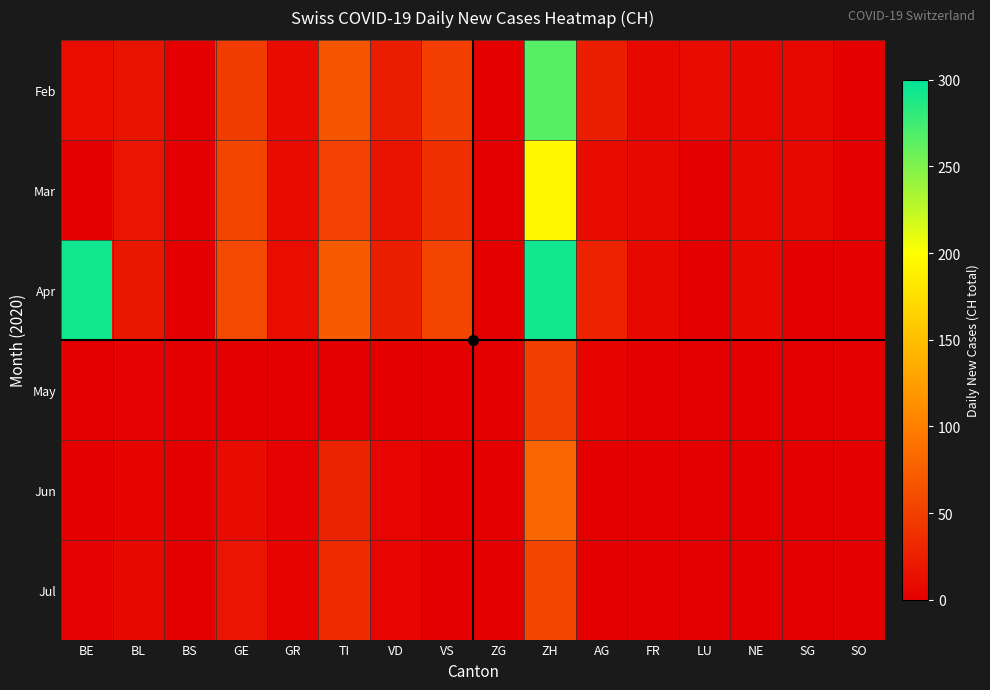

Reading left to right, what are all the values shown in this chart?

Feb: BE=11	BL=16	BS=0	GE=48	GR=10	TI=67	VD=23	VS=50	ZG=0	ZH=266	AG=25	FR=8	LU=10	NE=8	SG=7	SO=0
Mar: BE=0	BL=17	BS=0	GE=54	GR=9	TI=51	VD=16	VS=38	ZG=0	ZH=194	AG=10	FR=7	LU=0	NE=7	SG=7	SO=0
Apr: BE=293	BL=18	BS=0	GE=58	GR=11	TI=72	VD=25	VS=54	ZG=0	ZH=293	AG=27	FR=8	LU=0	NE=8	SG=0	SO=0
May: BE=0	BL=2	BS=0	GE=0	GR=0	TI=0	VD=0	VS=0	ZG=0	ZH=50	AG=3	FR=0	LU=0	NE=0	SG=0	SO=0
Jun: BE=0	BL=4	BS=0	GE=9	GR=2	TI=28	VD=5	VS=0	ZG=0	ZH=80	AG=0	FR=0	LU=0	NE=0	SG=0	SO=0
Jul: BE=2	BL=8	BS=0	GE=17	GR=3	TI=34	VD=5	VS=0	ZG=0	ZH=55	AG=0	FR=0	LU=0	NE=0	SG=0	SO=0